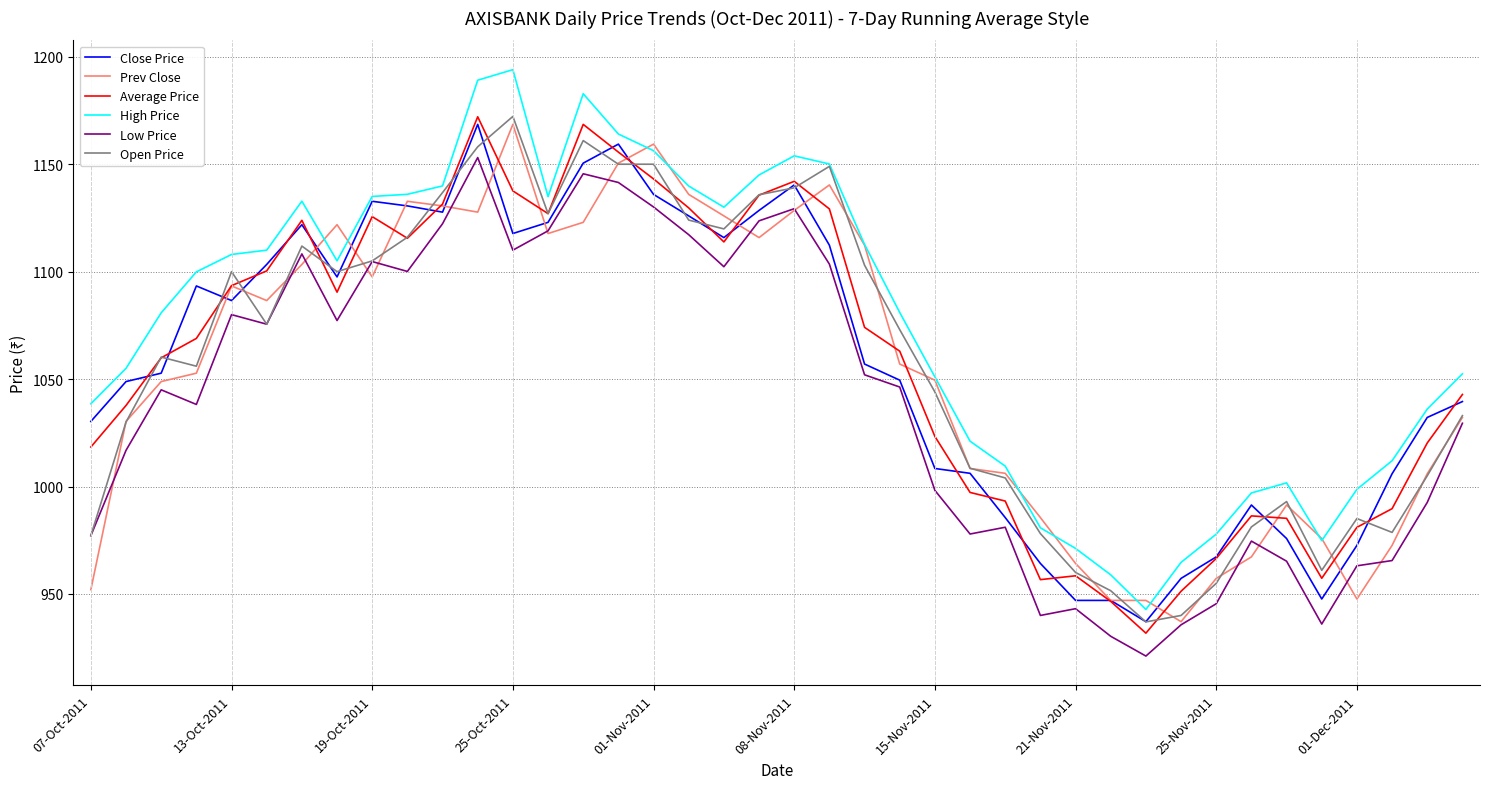

What is the highest value of the High Price series?

1194.0